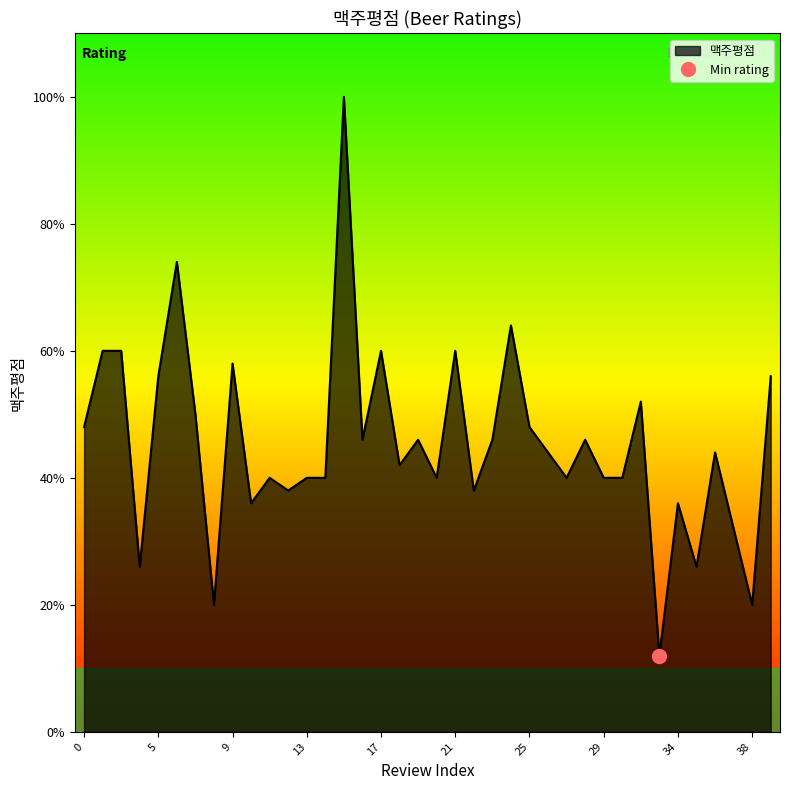

List the labels in order of value, smallest first.

33, 8, 38, 4, 35, 37, 10, 34, 12, 22, 11, 13, 14, 20, 27, 29, 30, 18, 26, 36, 16, 19, 23, 28, 0, 25, 7, 32, 5, 39, 9, 2, 3, 17, 21, 24, 6, 15